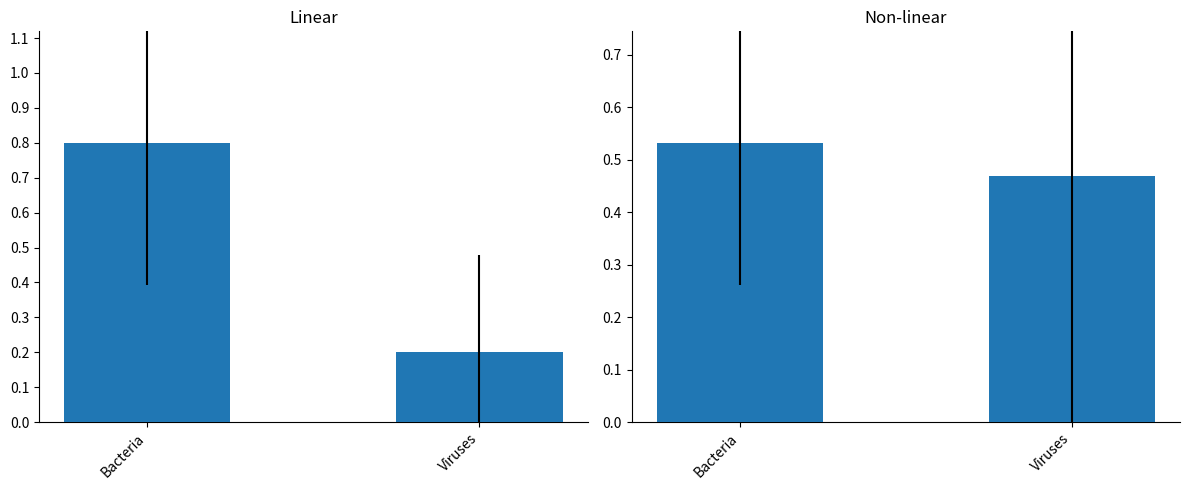

What is the label of the 2nd bar from the right?

Bacteria